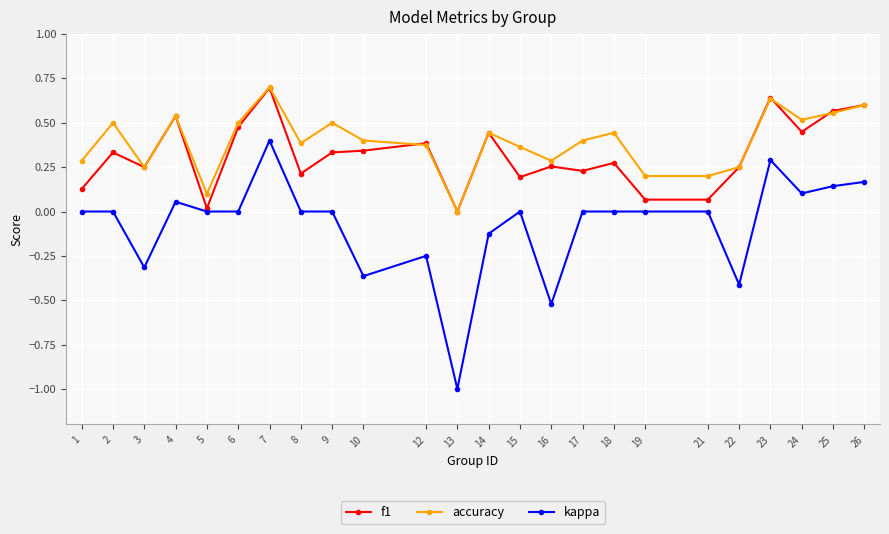

What is the difference between the maximum and minimum values in the accuracy series?

0.7